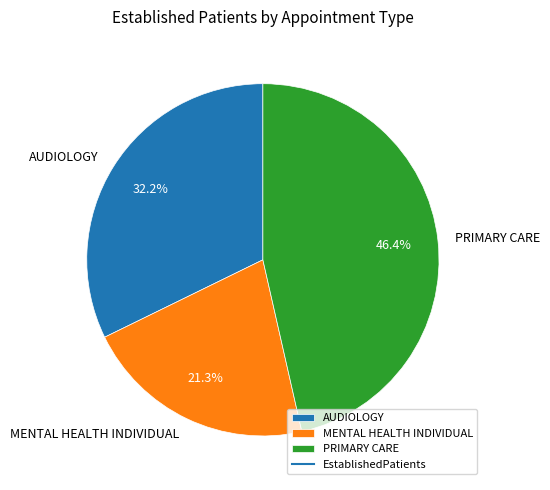

Approximately how many times larger is the value at MENTAL HEALTH INDIVIDUAL compared to PRIMARY CARE?

0.5